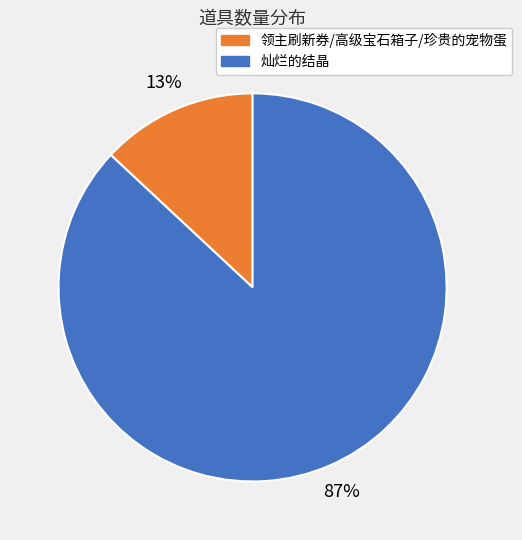

Is there a majority slice in this chart?

Yes